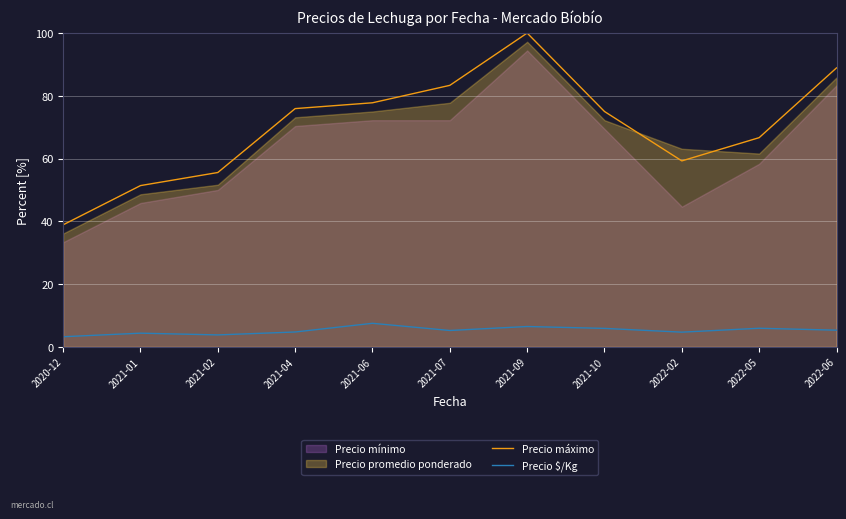

In Precio máximo, how many points are higher than both neighbors (excluding endpoints)?

1